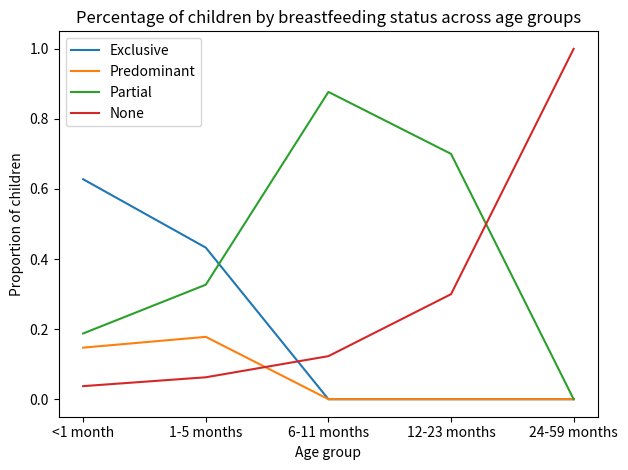

True or false: Partial has a value of 0.0 at 24-59 months.

True